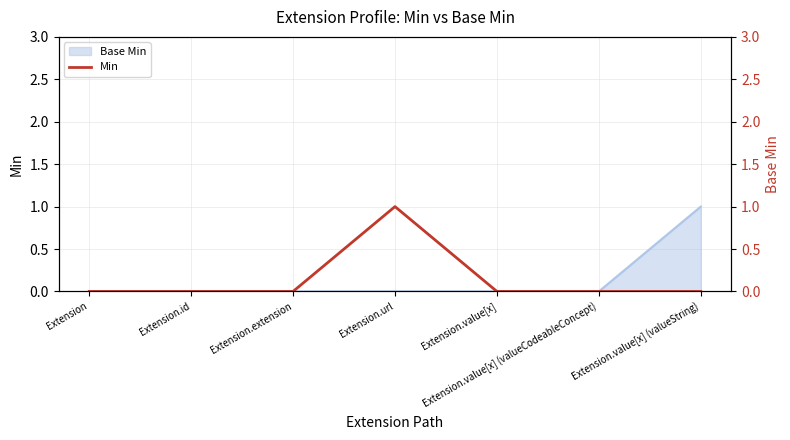

List the labels in order of value, smallest first.

Extension, Extension.id, Extension.extension, Extension.value[x], Extension.value[x] (valueCodeableConcept), Extension.value[x] (valueString), Extension.url